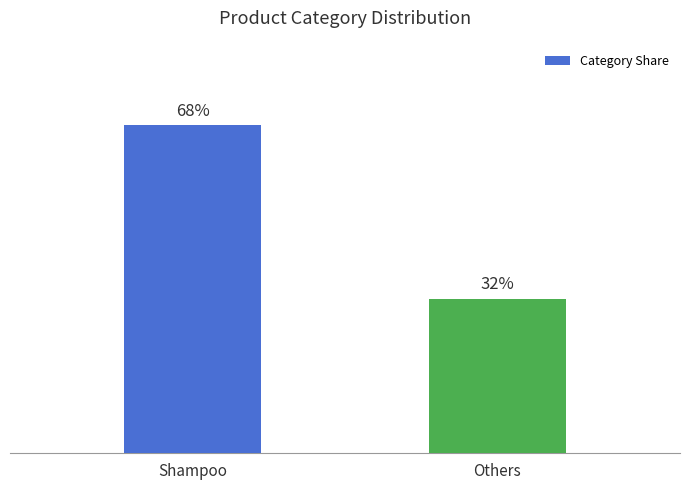

Which label corresponds to the smallest value in the chart?

Others